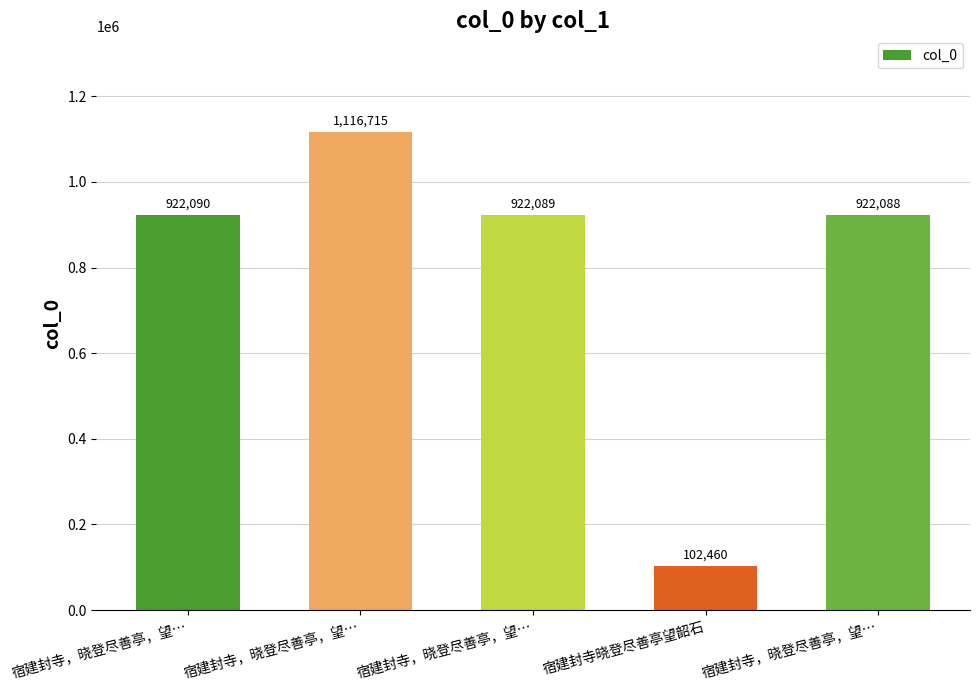

True or false: the data shows 1526653 at 宿建封寺，晓登尽善亭，望….

False